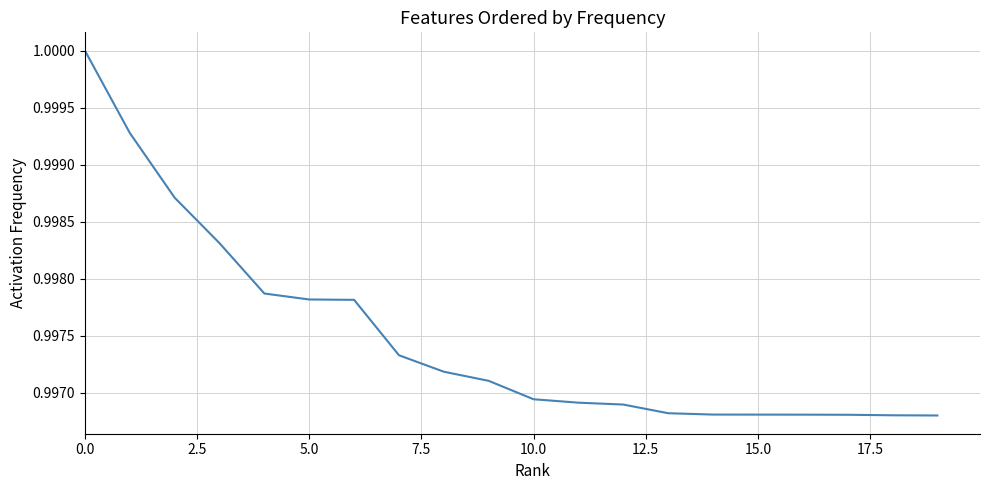

How many lines are shown in the chart?

1